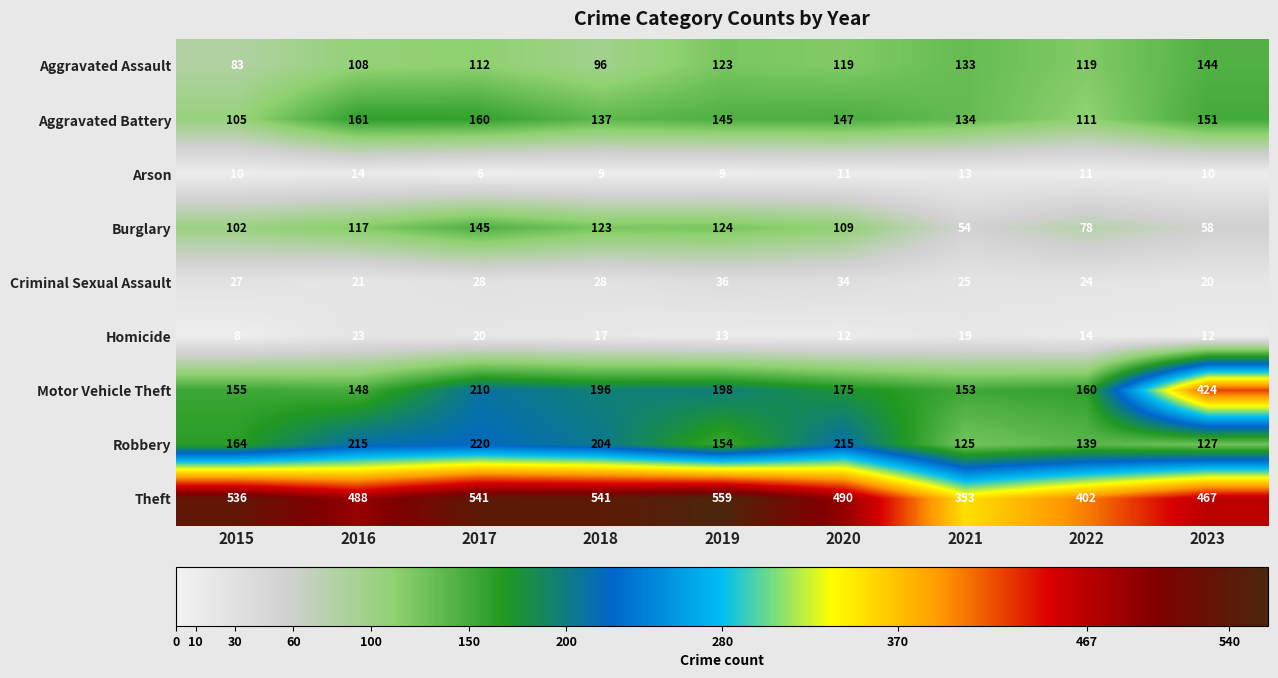

What is the difference between the Burglary values at 2016 and 2017?

28